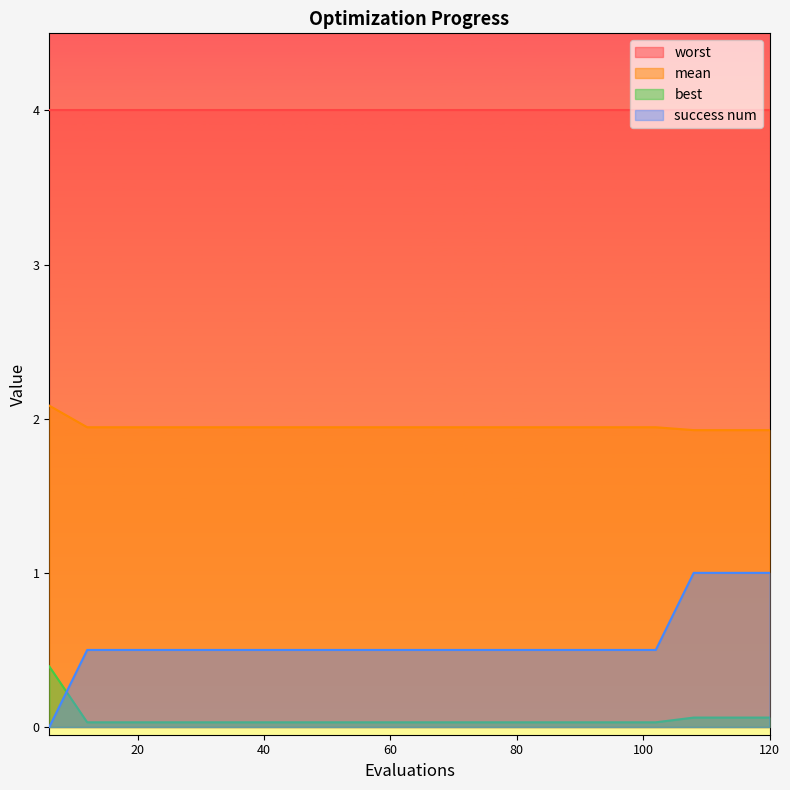

Rank the categories by success num value from highest to lowest.

108, 114, 120, 12, 18, 24, 30, 36, 42, 48, 54, 60, 66, 72, 78, 84, 90, 96, 102, 6